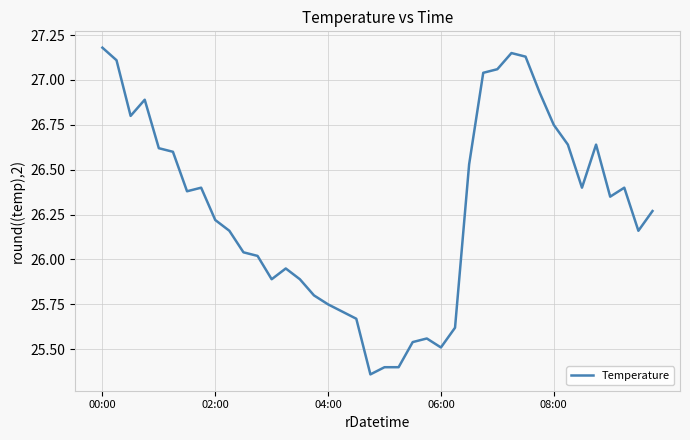

What is the difference between the maximum and minimum values?

1.8